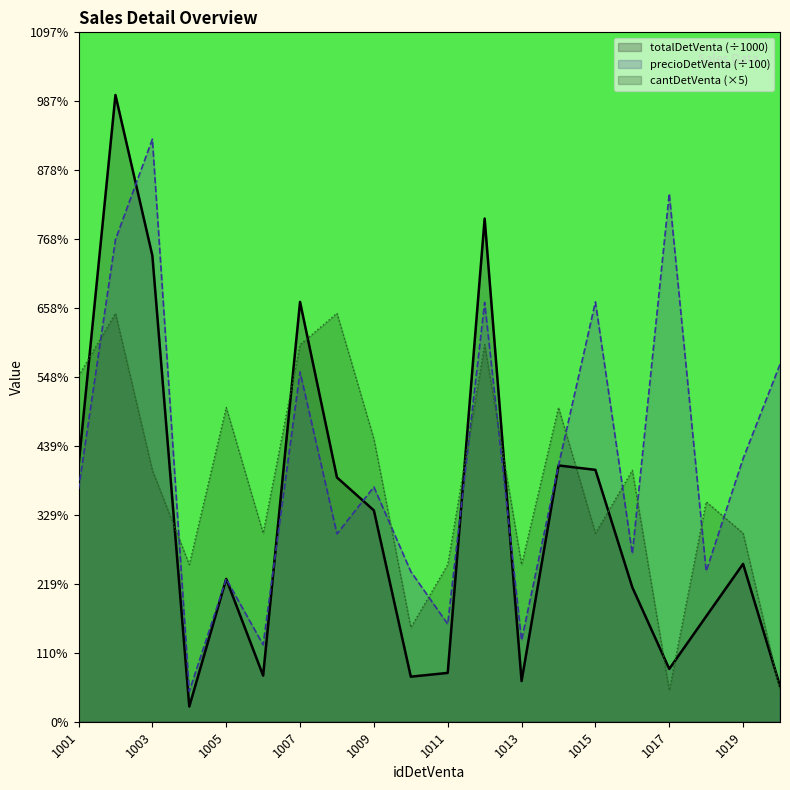

True or false: totalDetVenta has more than 1 interior local peaks.

True